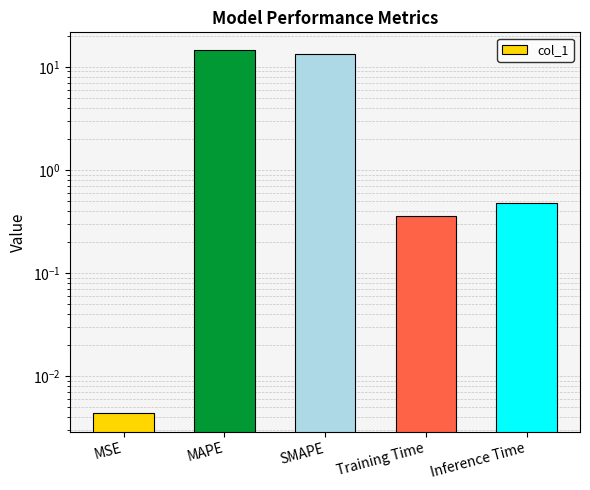

Which label corresponds to the largest value in the chart?

MAPE